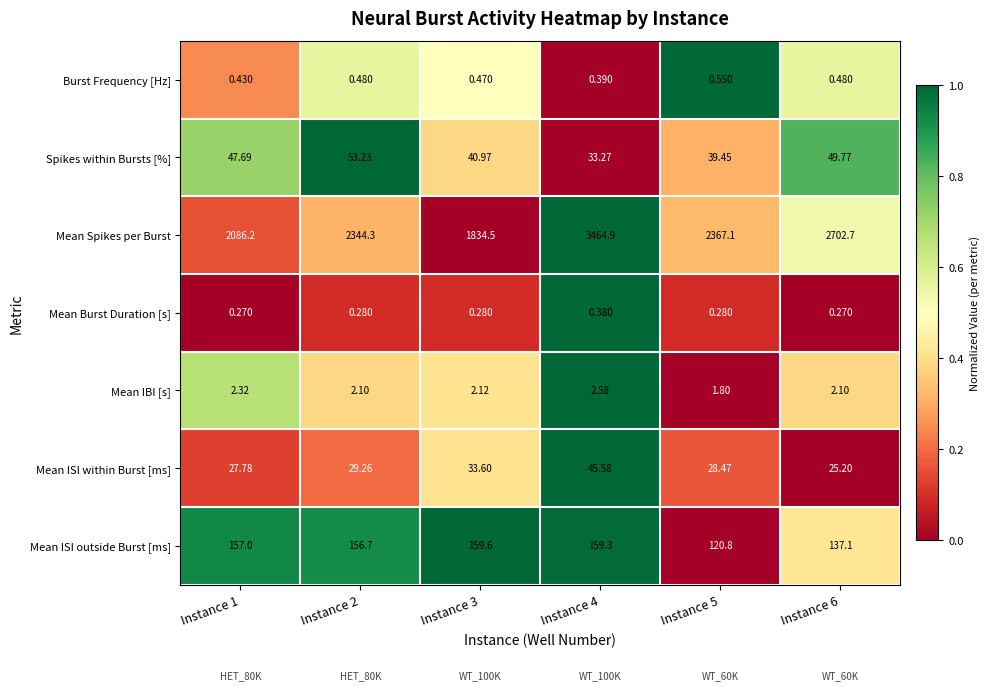

Rank the series by their maximum value, from highest to lowest.

Mean Spikes per Burst, Mean ISI outside Burst [ms], Spikes within Bursts [%], Mean ISI within Burst [ms], Mean IBI [s], Burst Frequency [Hz], Mean Burst Duration [s]